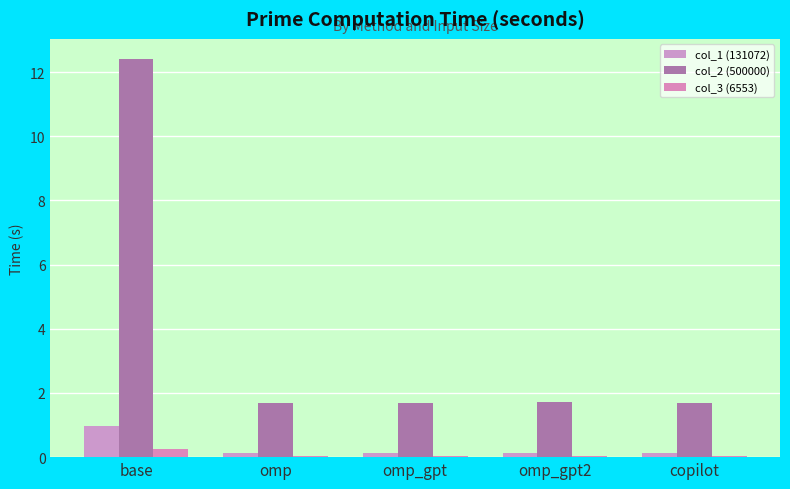

Rank the categories by col_3 (6553) value from highest to lowest.

base, omp_gpt2, omp, omp_gpt, copilot